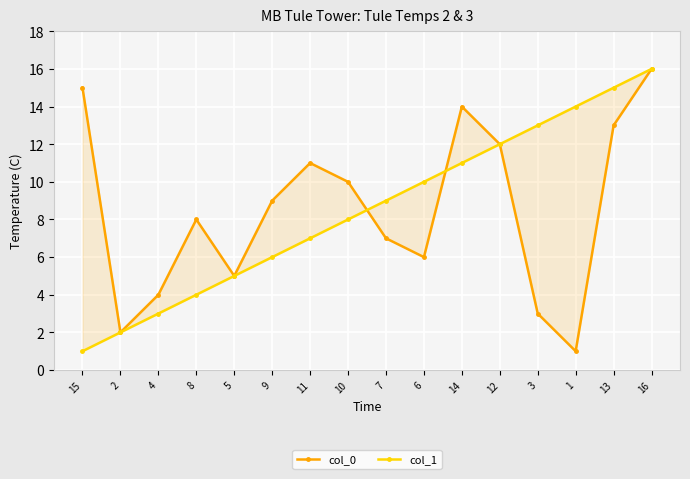

What is the sum of the col_1 values at 12 and 11?

19